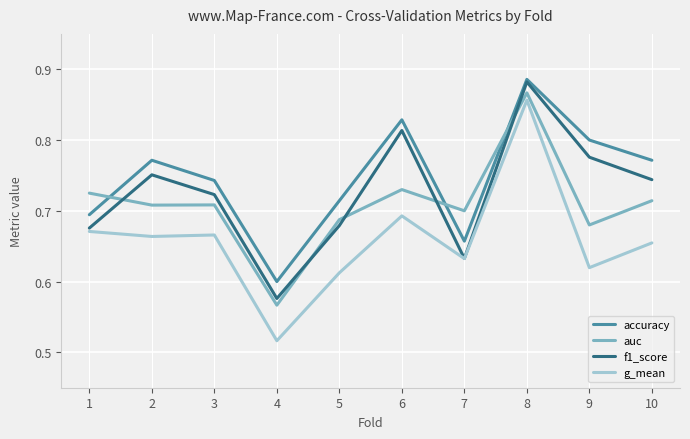

Is the value of accuracy at 1 greater than the value of f1_score at 4?

Yes